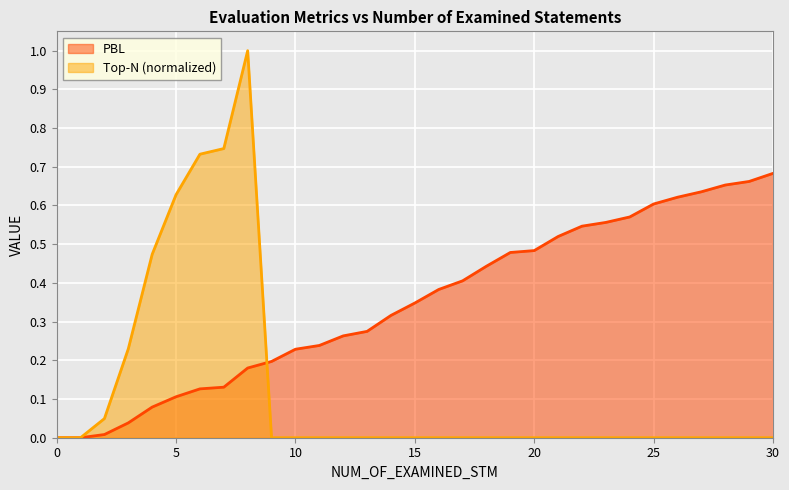

The Top-N series shows 0.0 at 24. True or false?

True